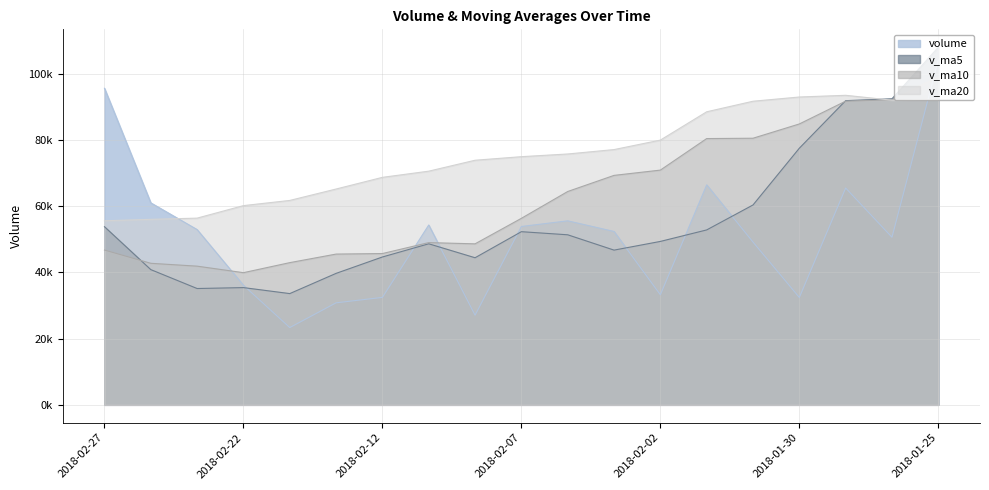

The value of v_ma20 at 2018-02-07 is 103313.2. True or false?

False